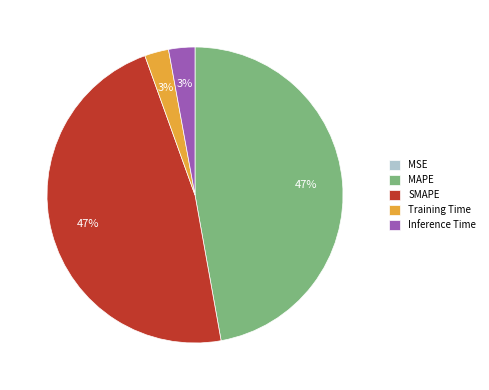

The MAPE slice represents 61% of the pie. True or false?

False